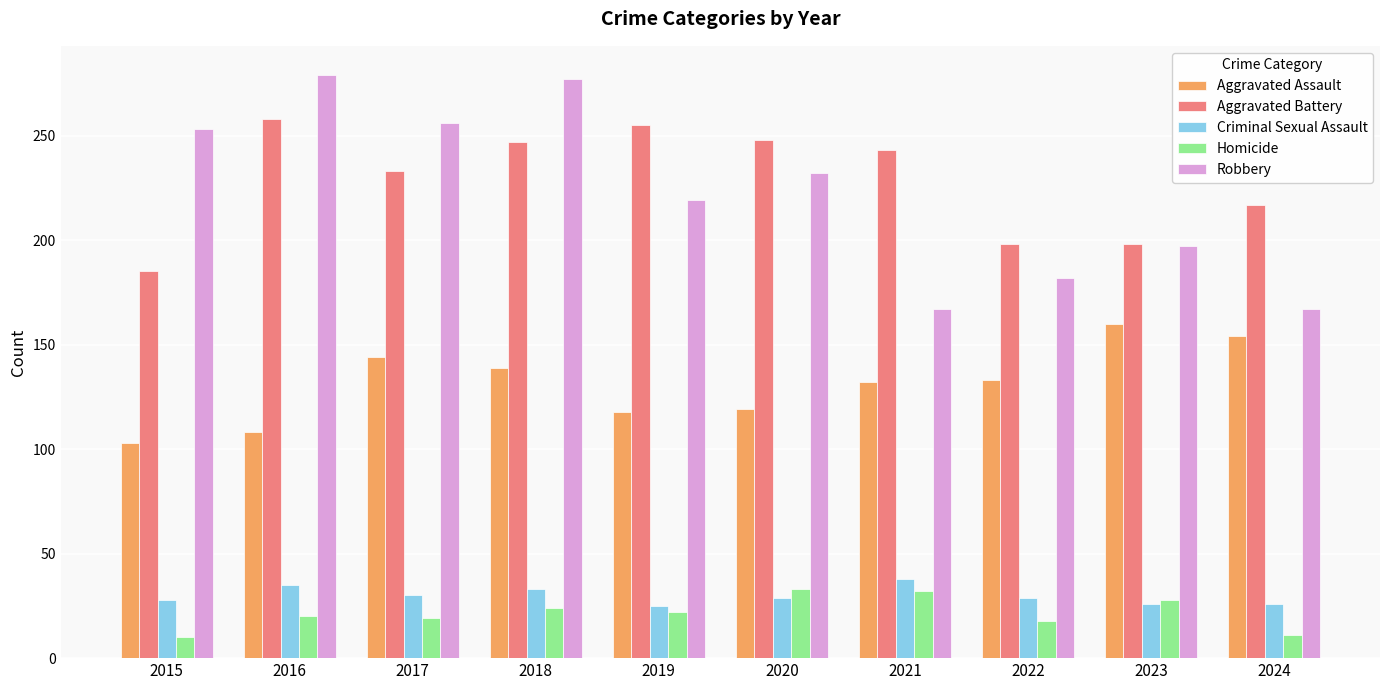

At how many categories does at least one series exceed 57?

10